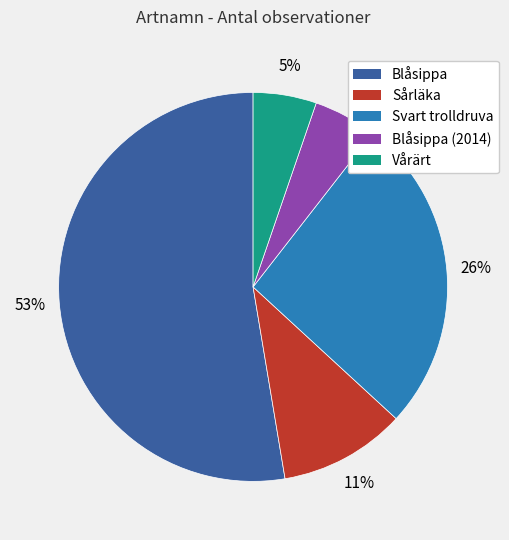

Is there a majority slice in this chart?

Yes